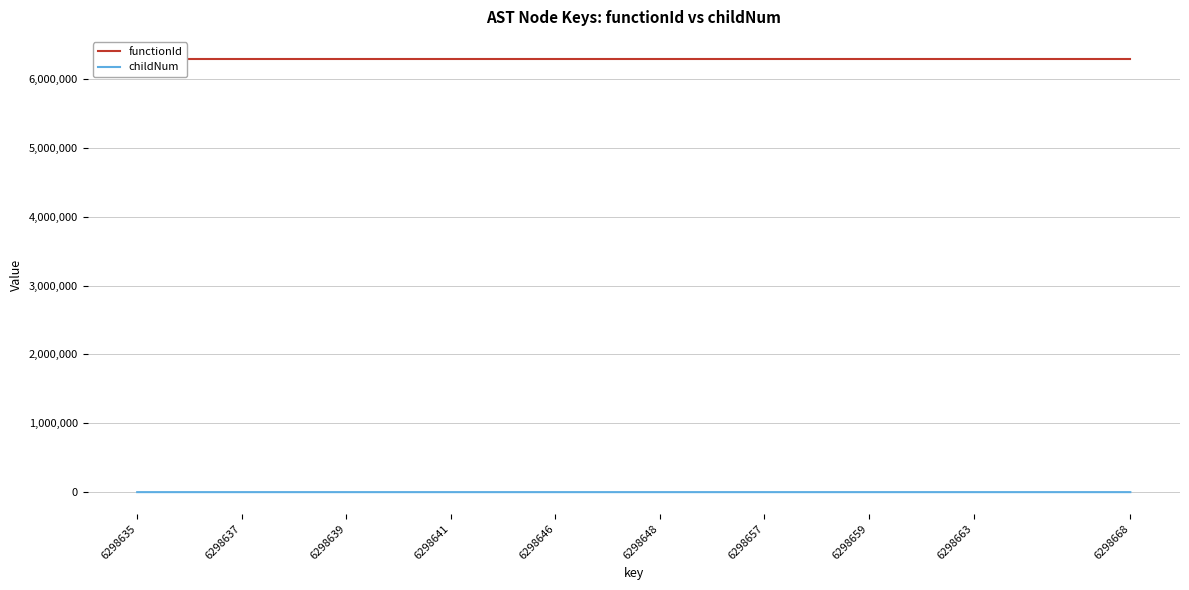

True or false: functionId has more than 2 points higher than both neighbors.

False